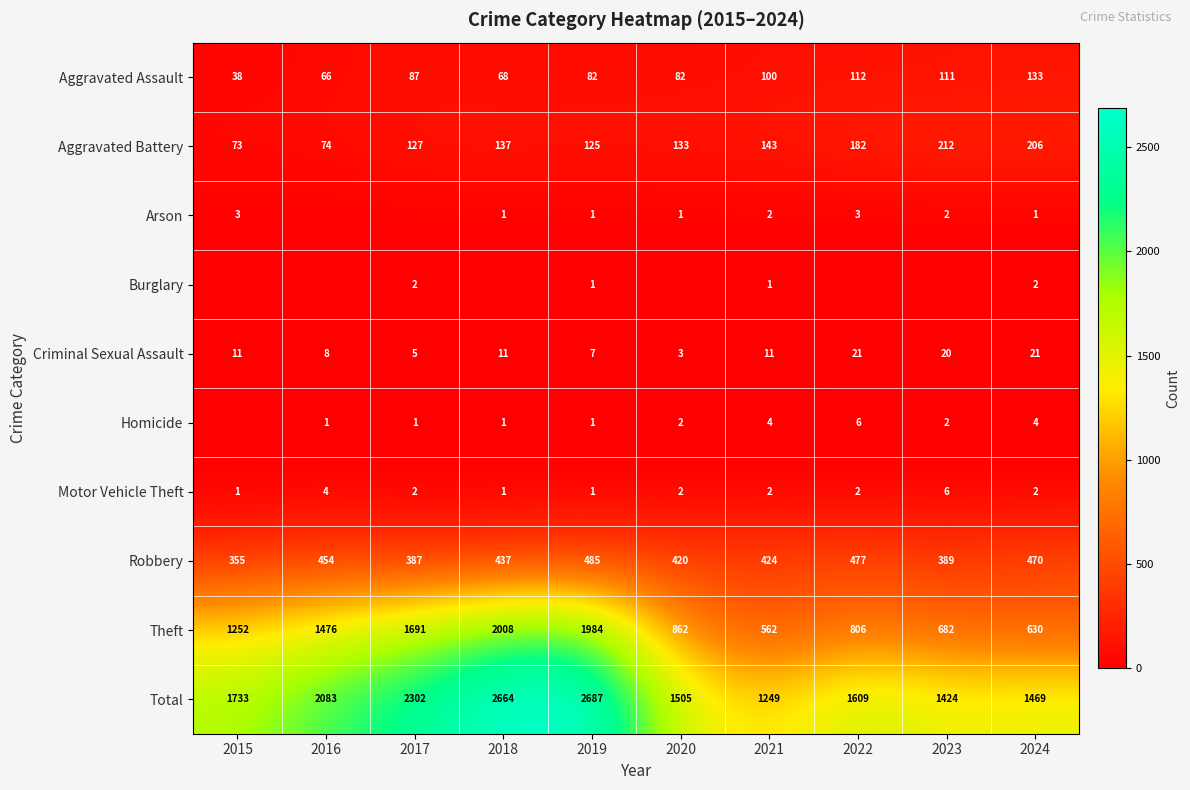

Which category has the highest value in the Total series?

2019